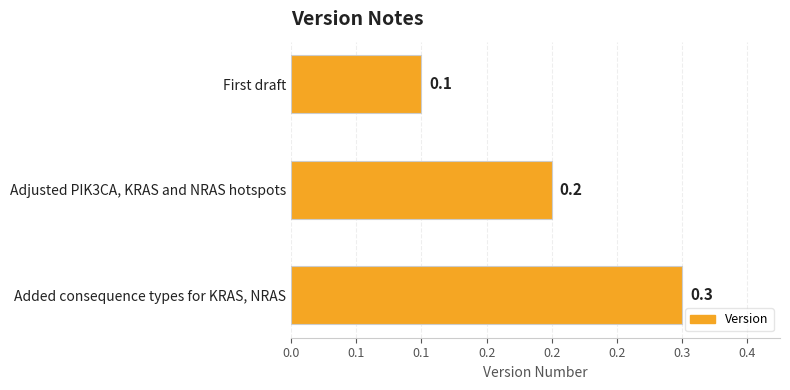

Are the bars horizontal?

Yes